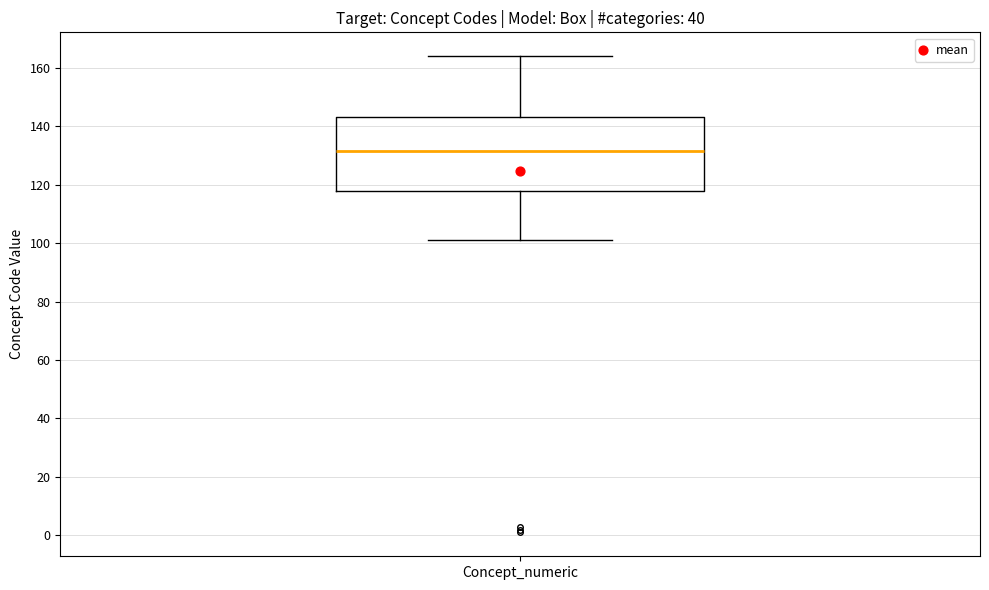

Transcribe this box plot: give where the median line is, the range the box spans, and where the two whiskers end, as read against the y-axis. The values are not printed on the chart, so give them approximately, as read against the axis.

median 132, box 118 to 144, whiskers 102 to 164